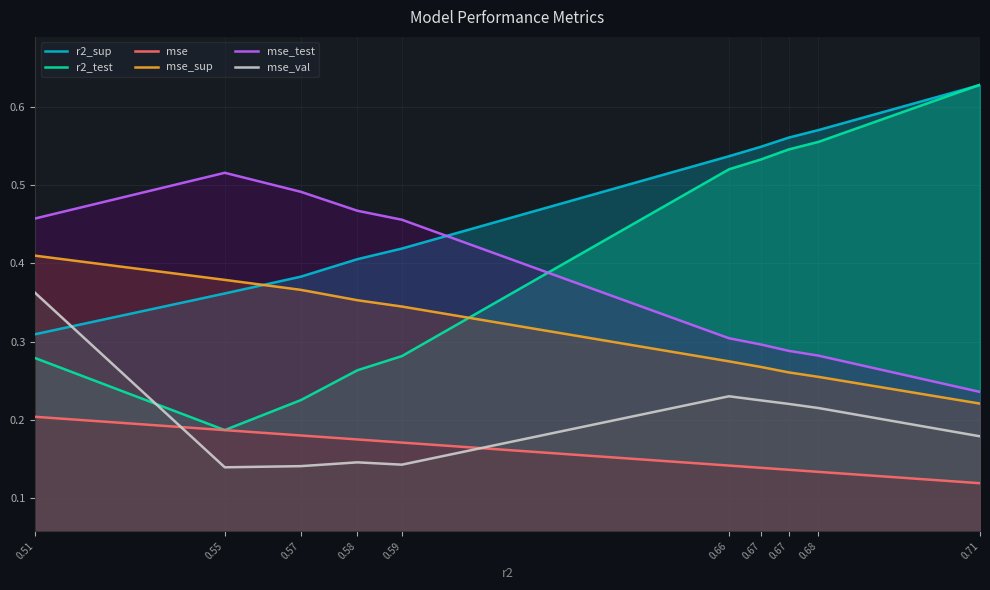

What is the difference between the r2_test values at 0.58 and 0.67?

0.3